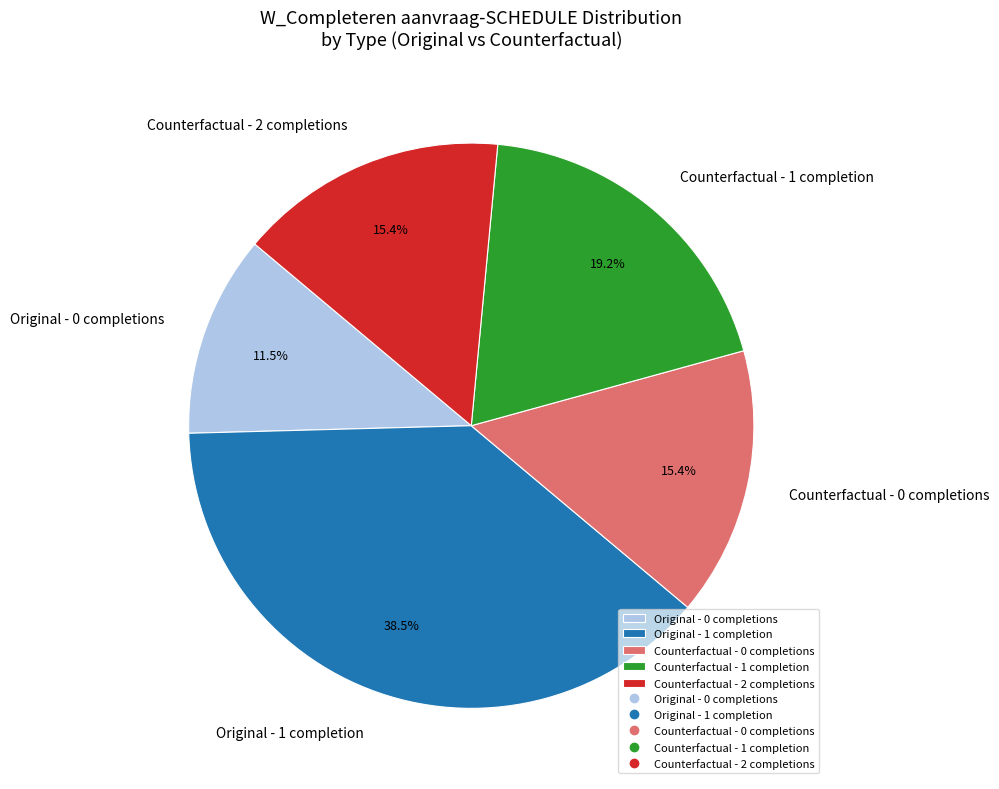

Which has a higher value, Counterfactual - 0 completions or Original - 0 completions?

Counterfactual - 0 completions